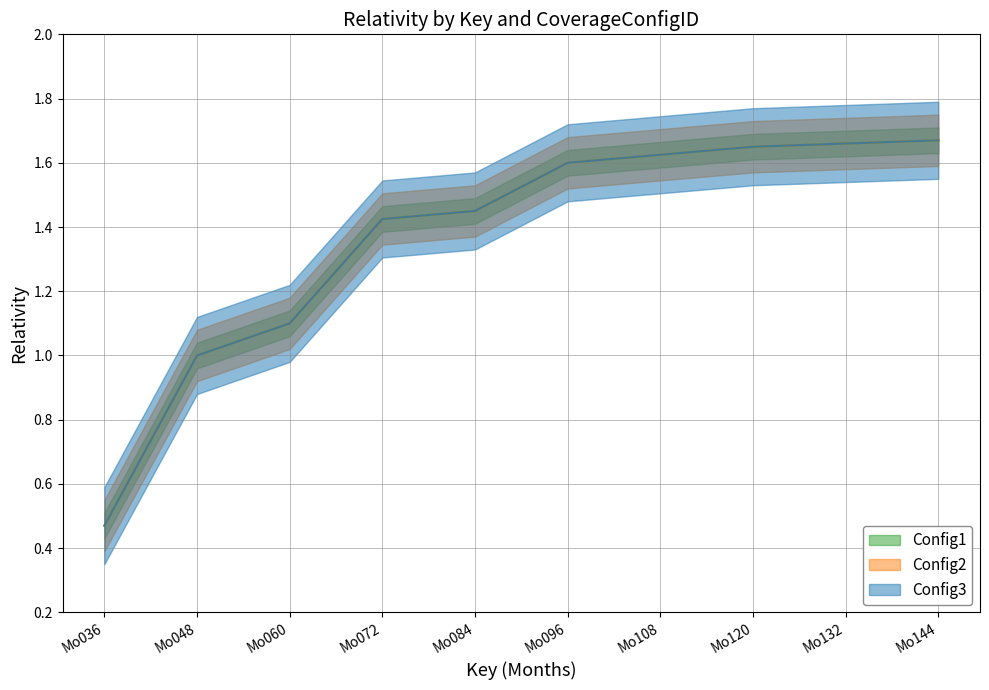

True or false: Config1 and Config3 intersect in this chart.

False